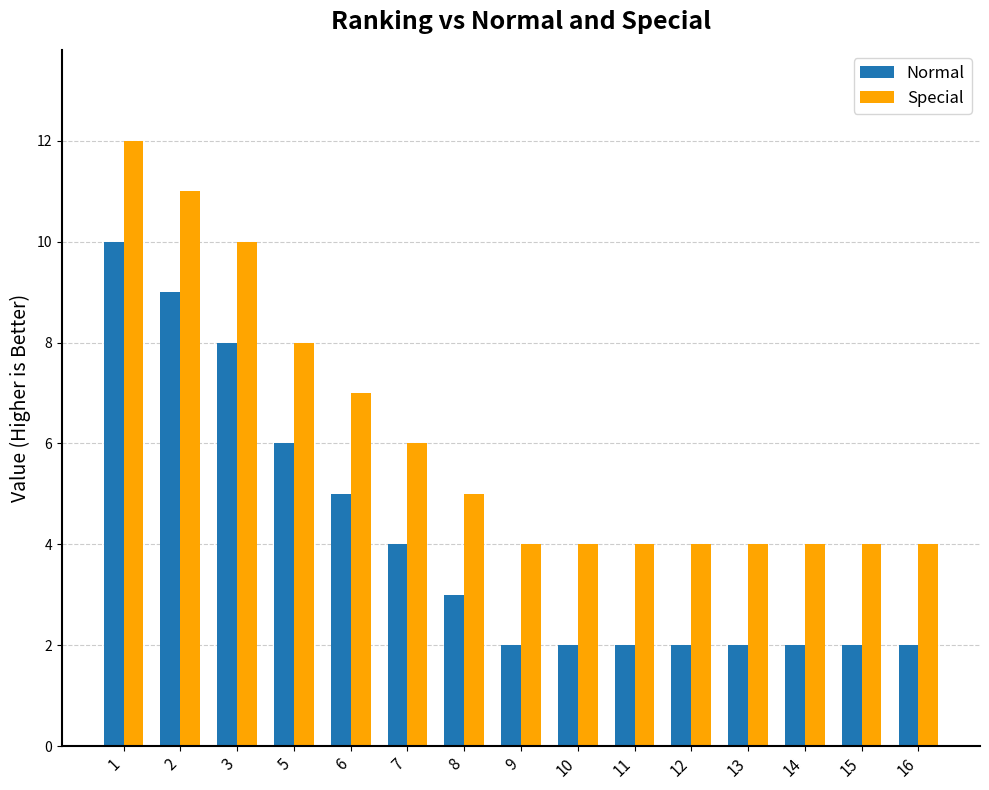

What is the maximum value for Normal?

10